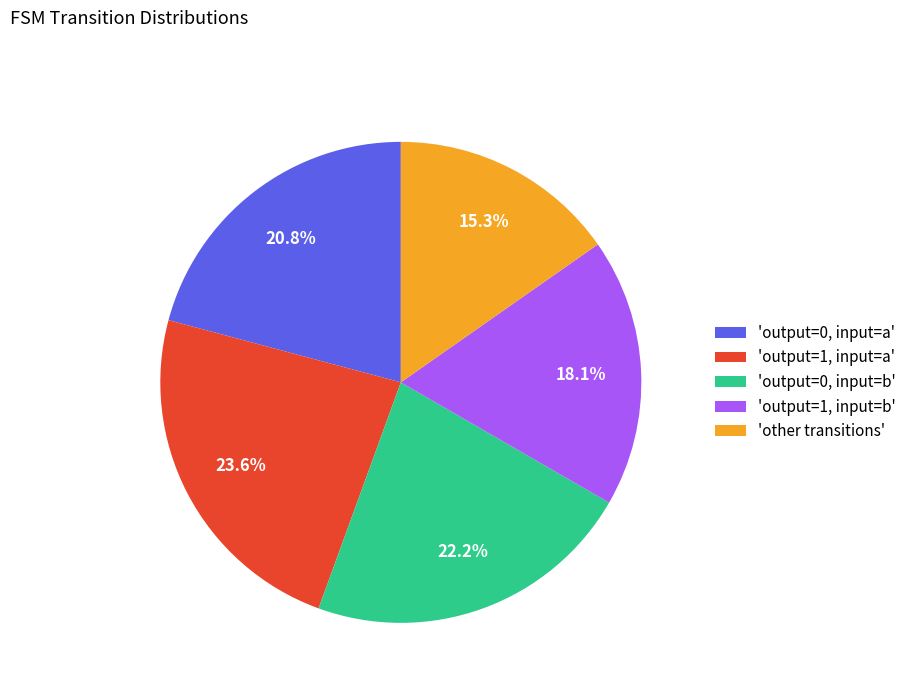

Between 'output=1, input=b' and 'output=0, input=b', which is larger?

'output=0, input=b'